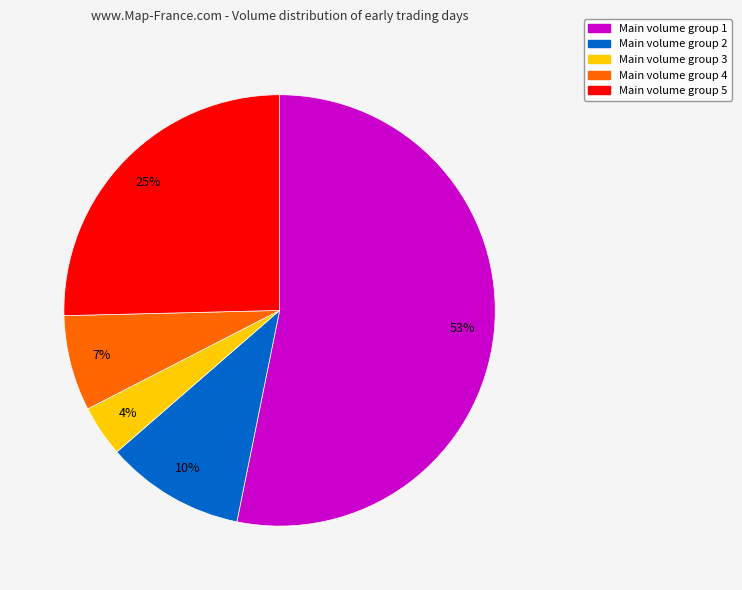

To the nearest percent, what is the average slice percentage?

20%